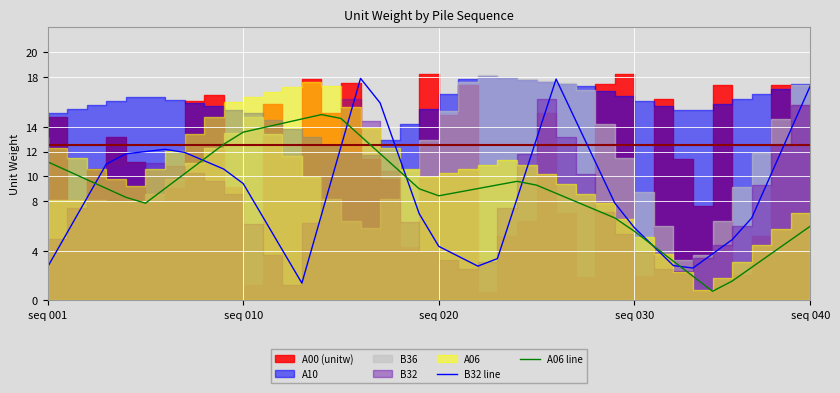

Which category has the lowest value in the A06 line series?

34